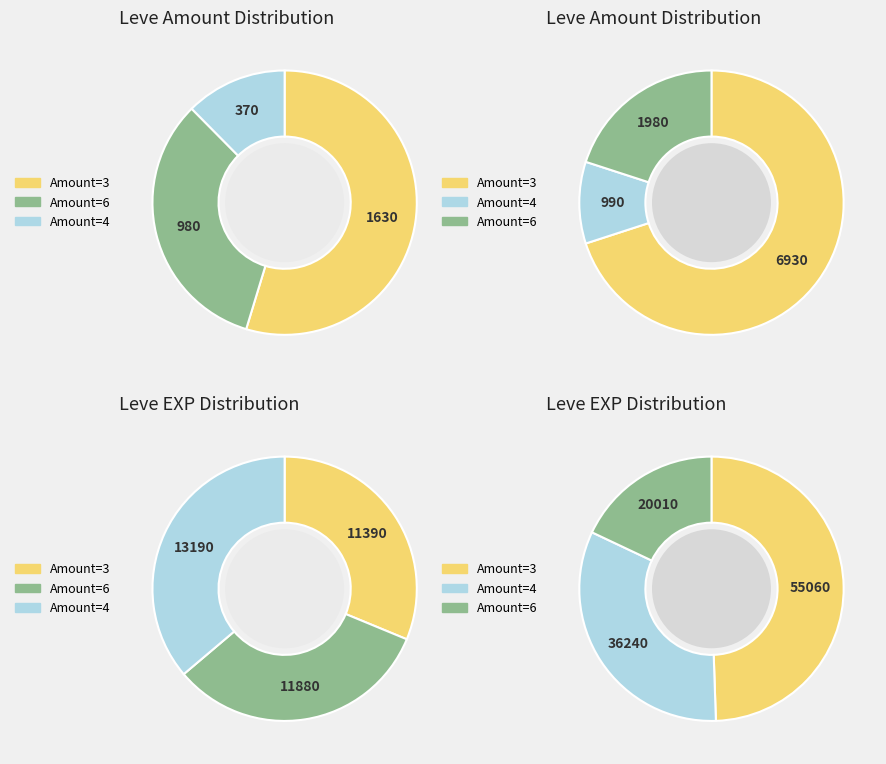

Which category has the biggest portion of the pie?

4